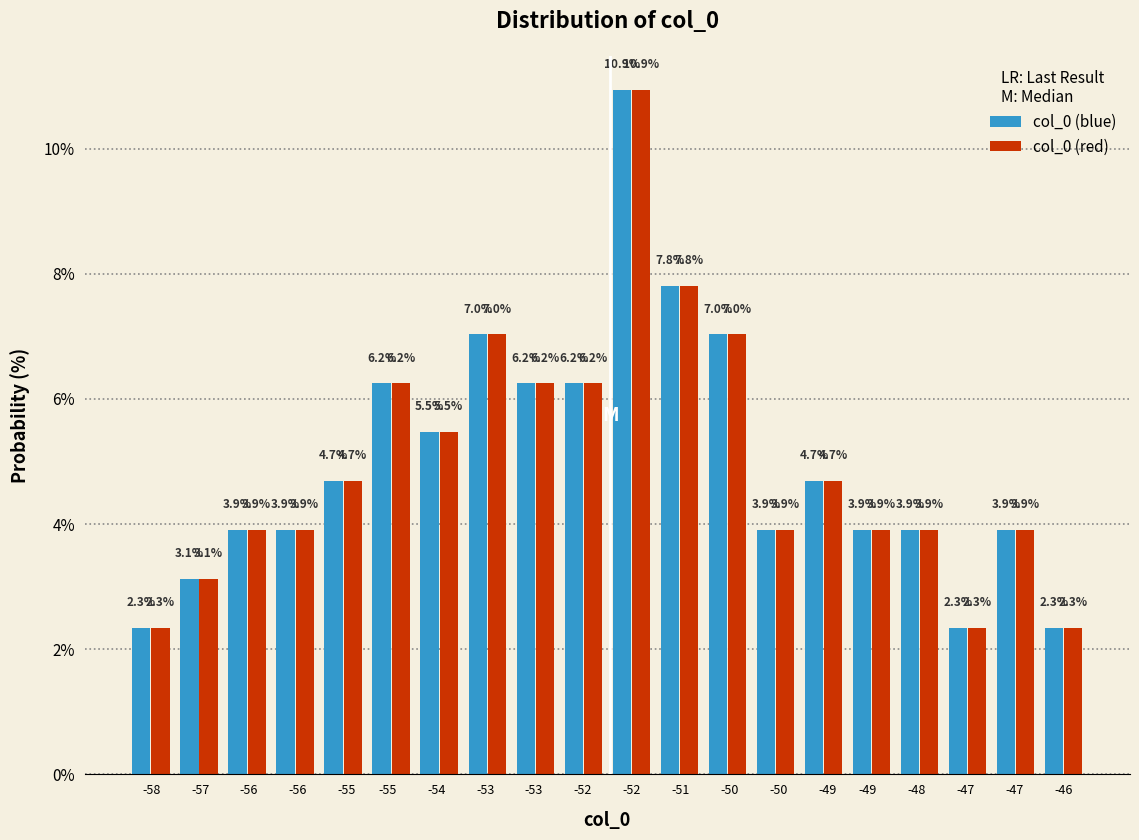

How many data points in col_0 (blue) are above 4?

10